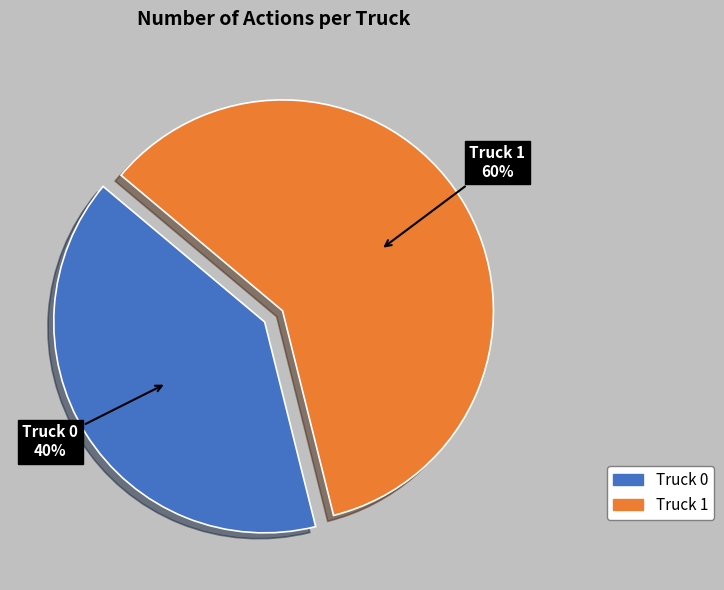

Which slice is the largest?

Truck 1